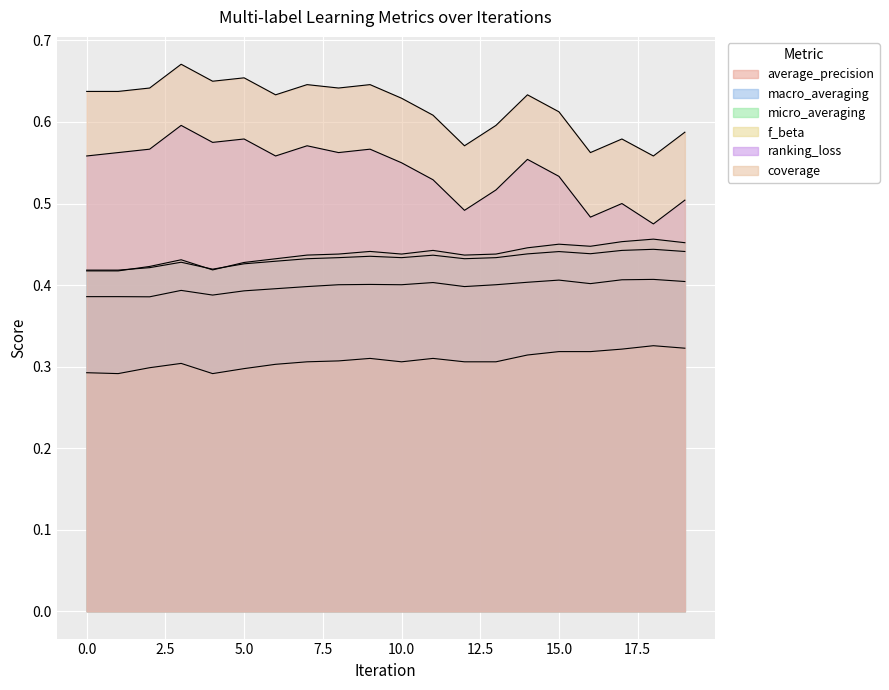

What is the maximum value for macro_averaging?

0.4